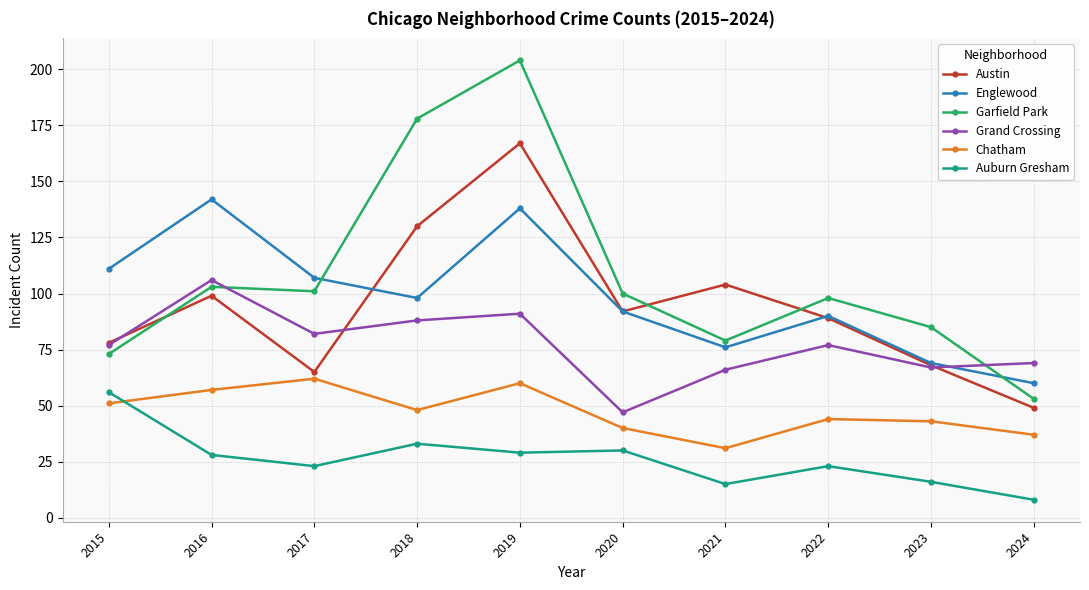

Which series has the largest total across all categories?

Garfield Park